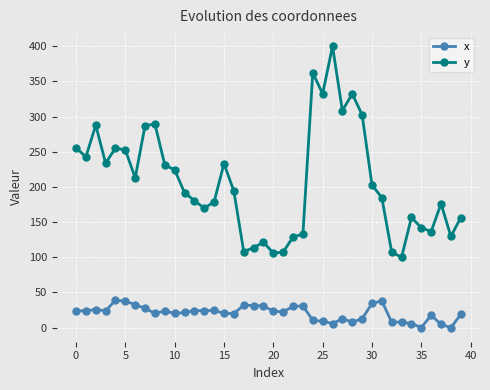

List the series in order of their peak value, highest first.

y, x